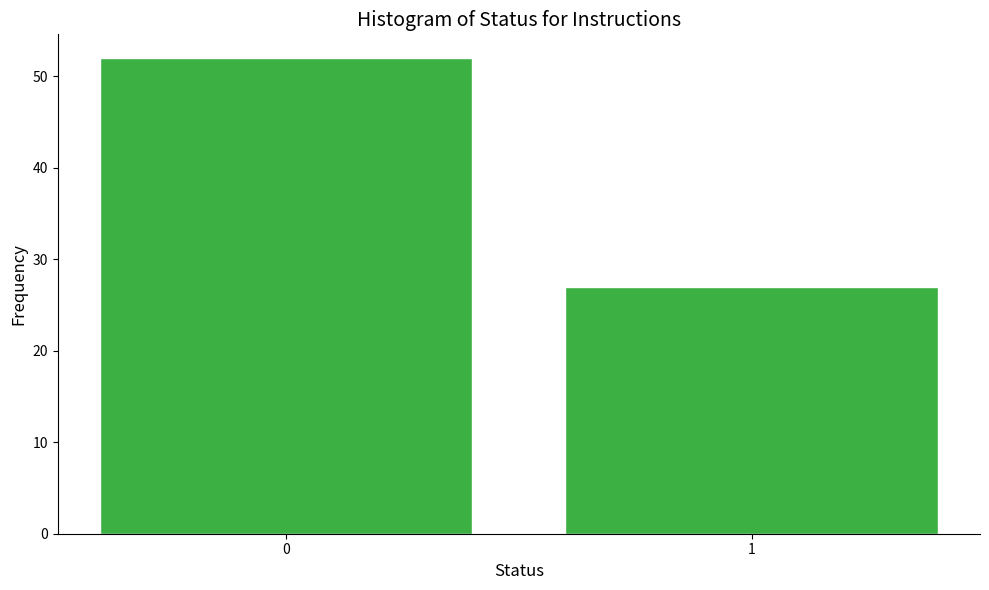

Reading left to right, extract all data points from this chart.

0=52	1=27